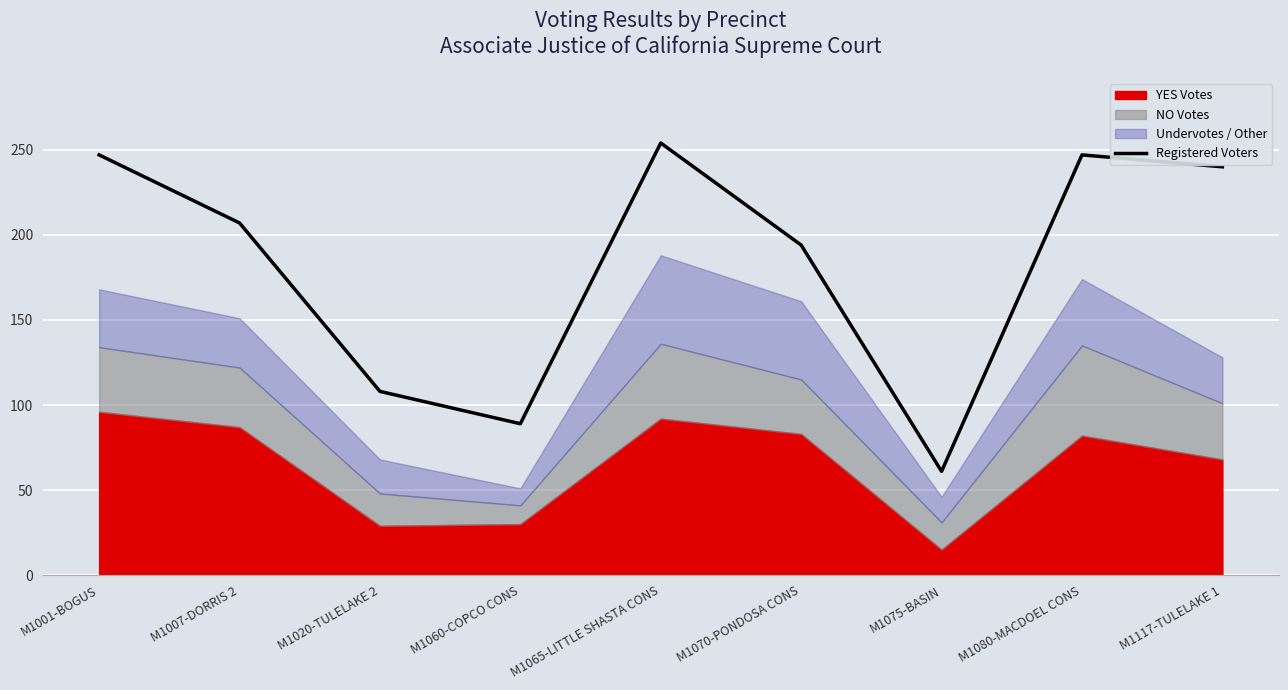

Where is the data nearest to the value 157?

M1070-PONDOSA CONS